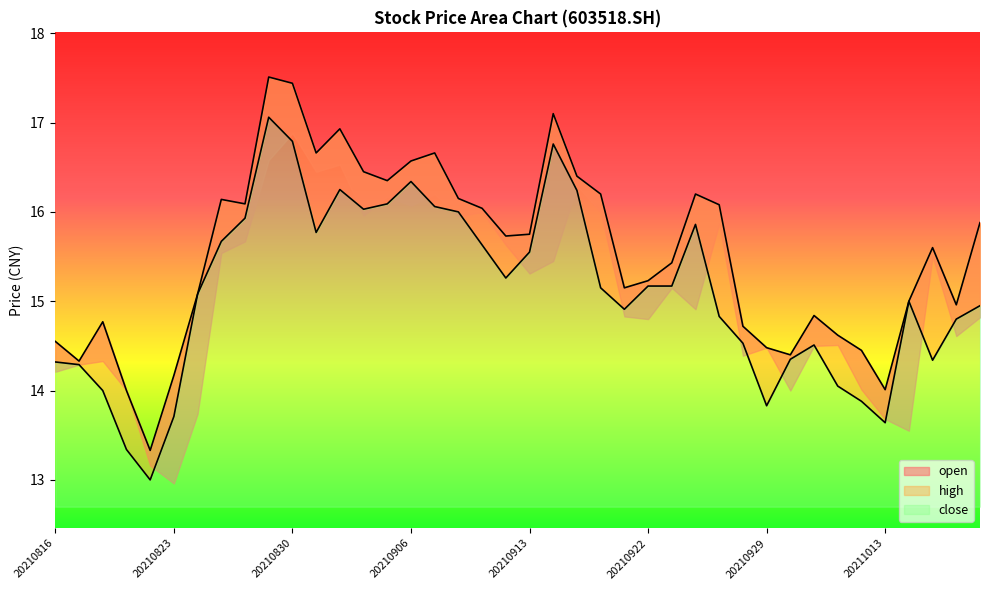

What is the value of the high point at the 31st from the left?

14.5